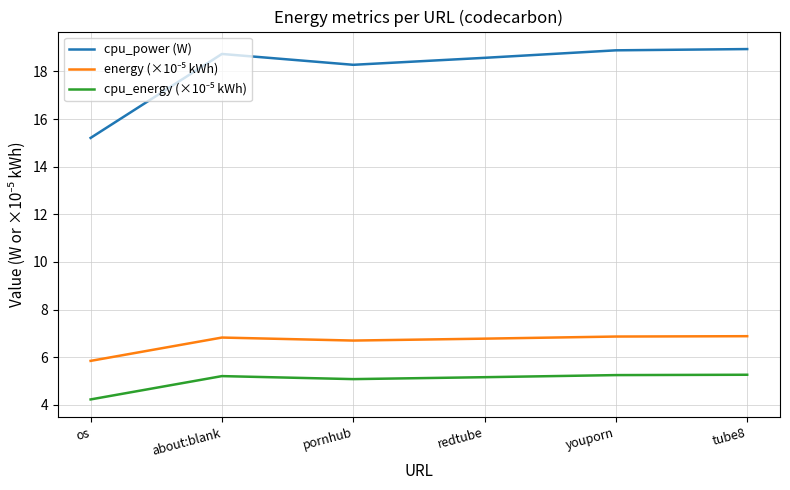

Which series has the largest range (max minus min)?

cpu_power (W)